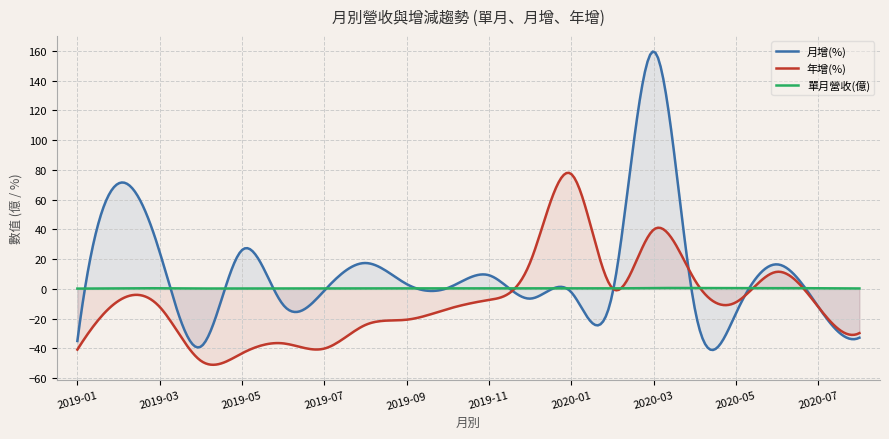

At which category is the sum across all series the highest?

2020-03